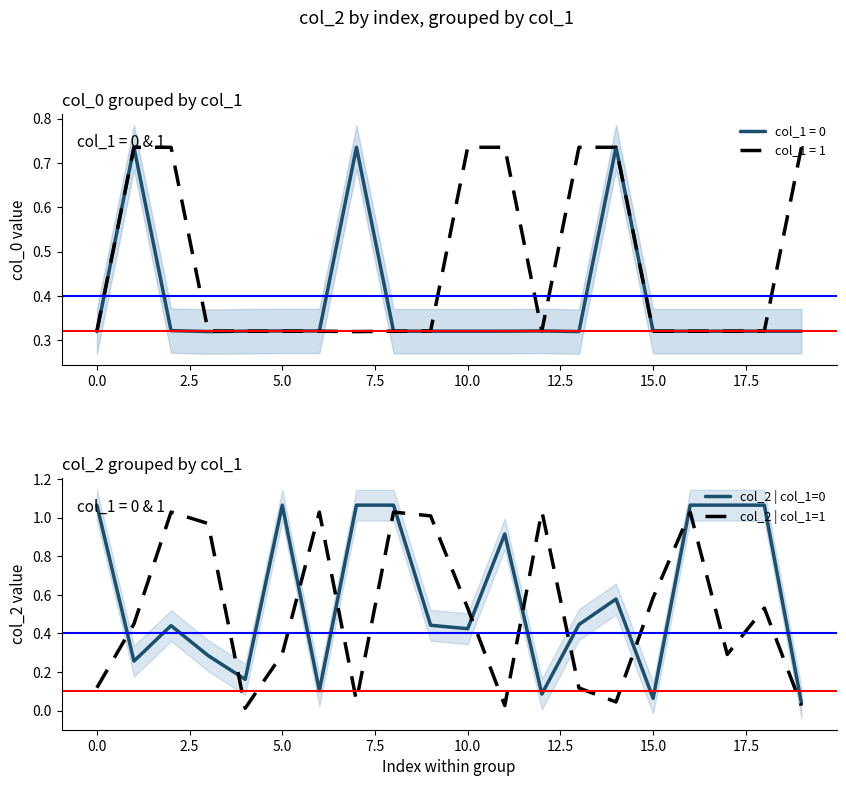

Is it true that col_2 | col_1=0 equals 1.4 at 5.0?

False